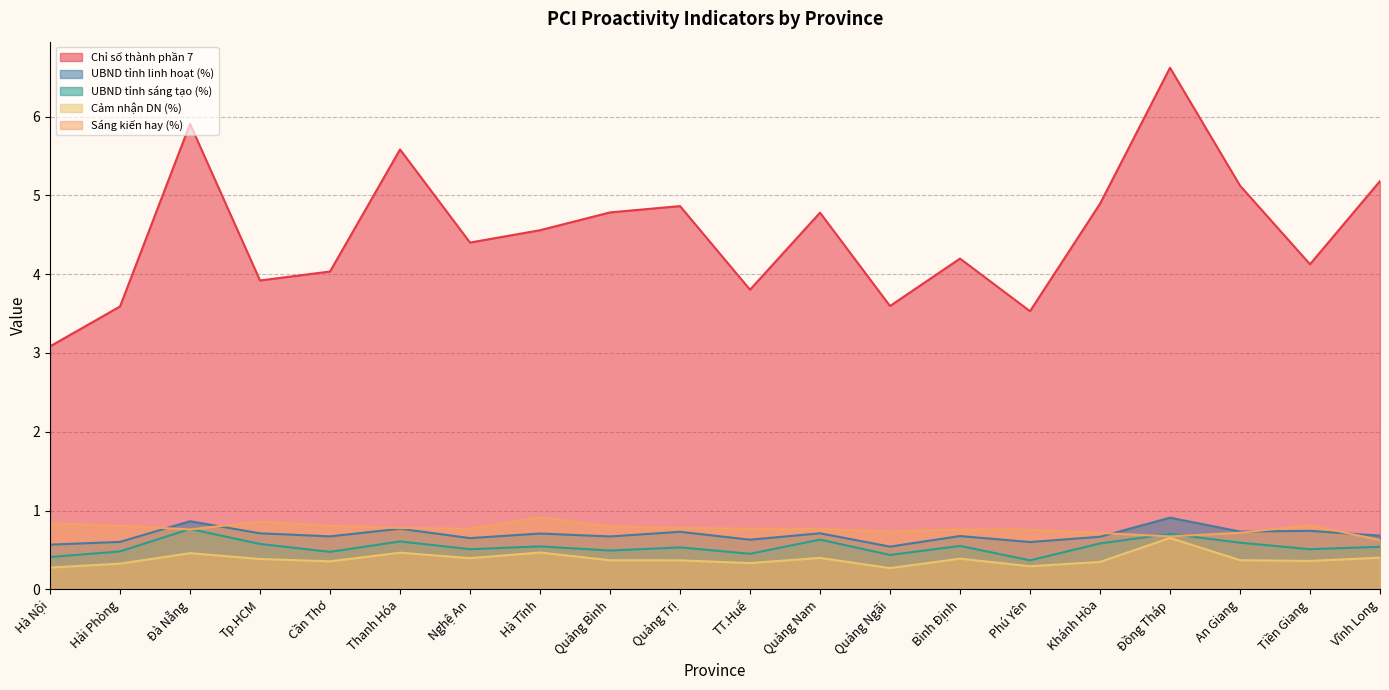

Is the value of UBND tỉnh linh hoạt (%) at An Giang greater than the value of Sáng kiến hay (%) at Bình Định?

No